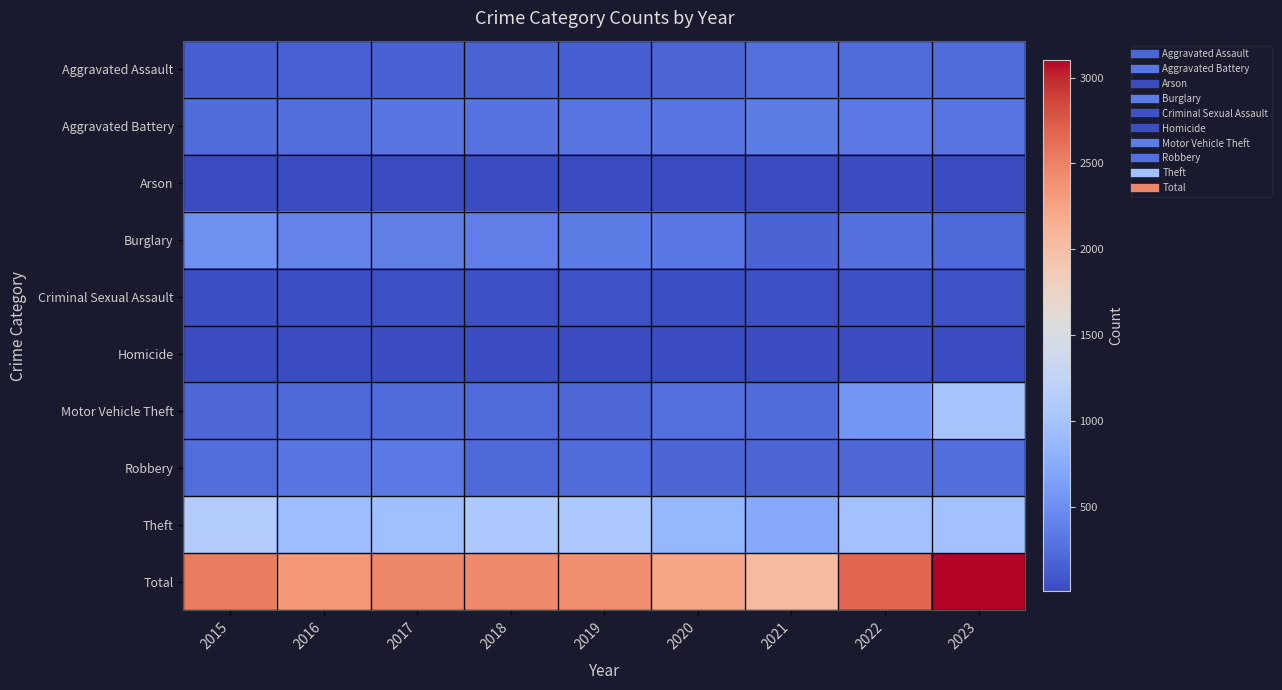

What is the total value across all series at 2016?

4668